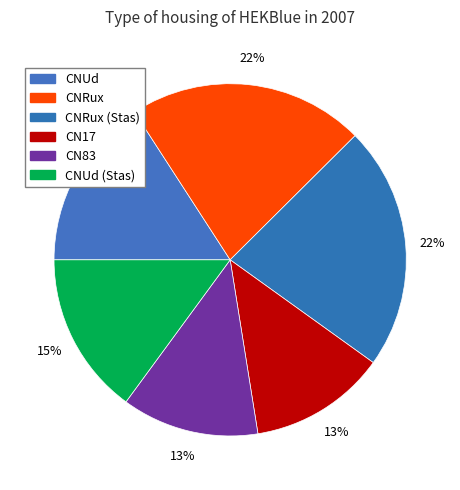

To the nearest percent, what is the difference between the CNRux (Stas) and CN83 slice percentages?

10%